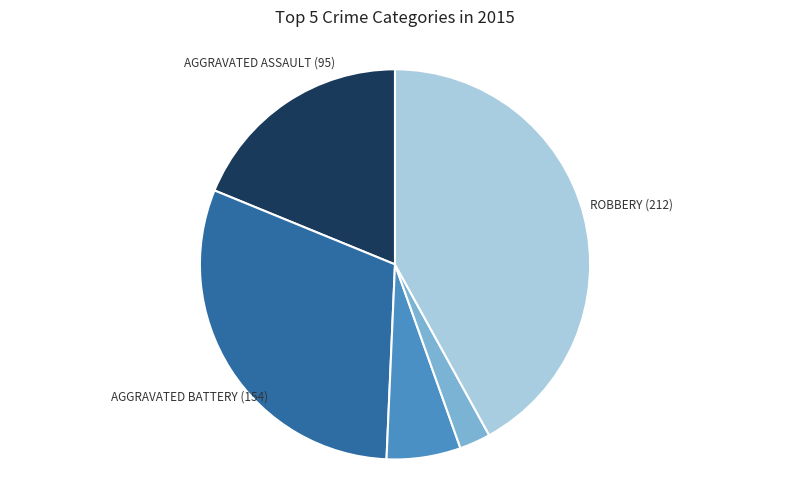

How many segments does this pie chart have?

5